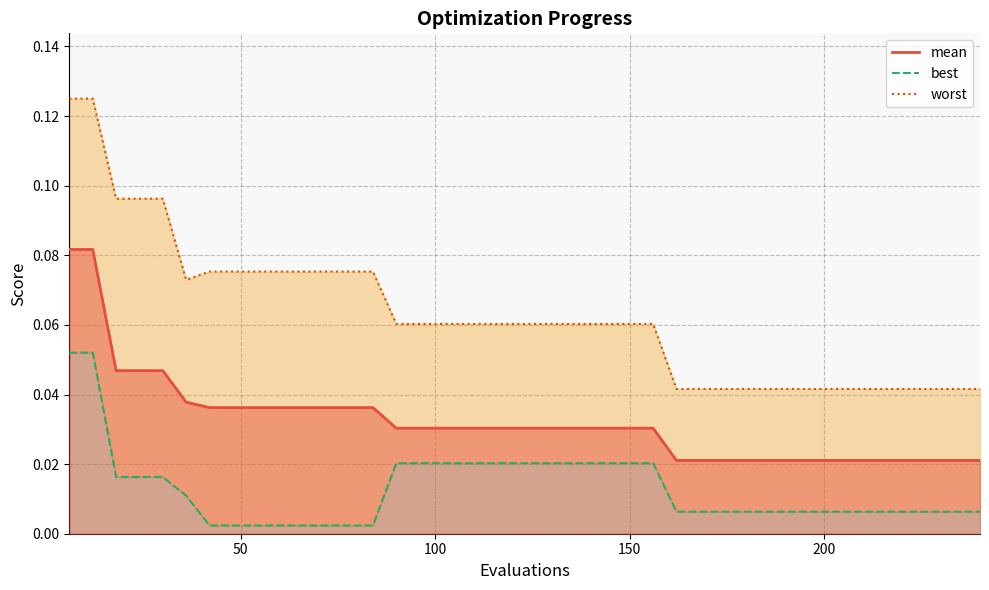

At 144, list the series in order from largest to smallest.

worst, mean, best